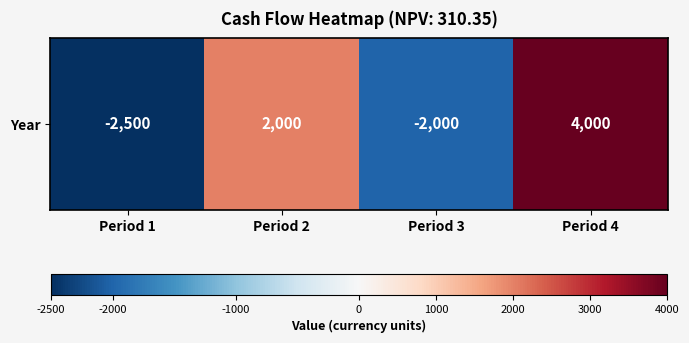

Reading left to right, extract all data points from this chart.

Period 1=-2500	Period 2=2000	Period 3=-2000	Period 4=4000